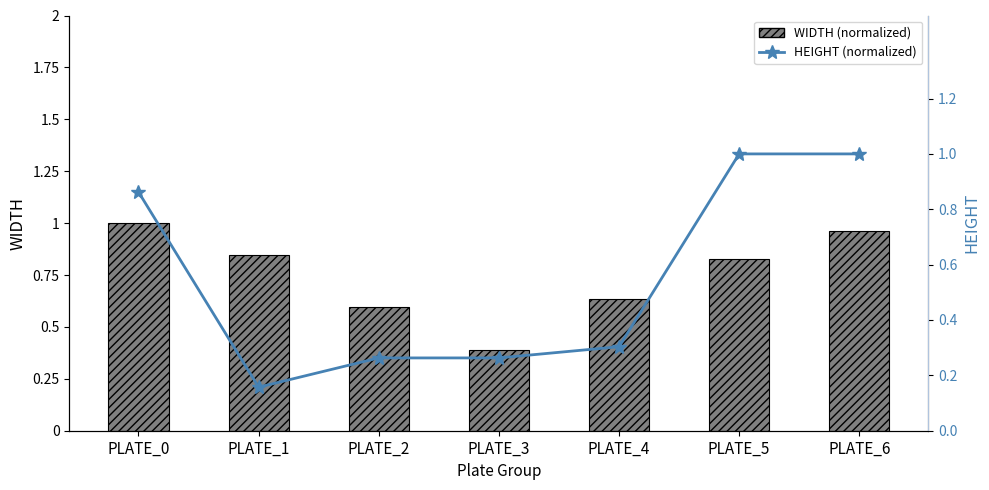

What is the lowest value of the HEIGHT (normalized) series?

0.2